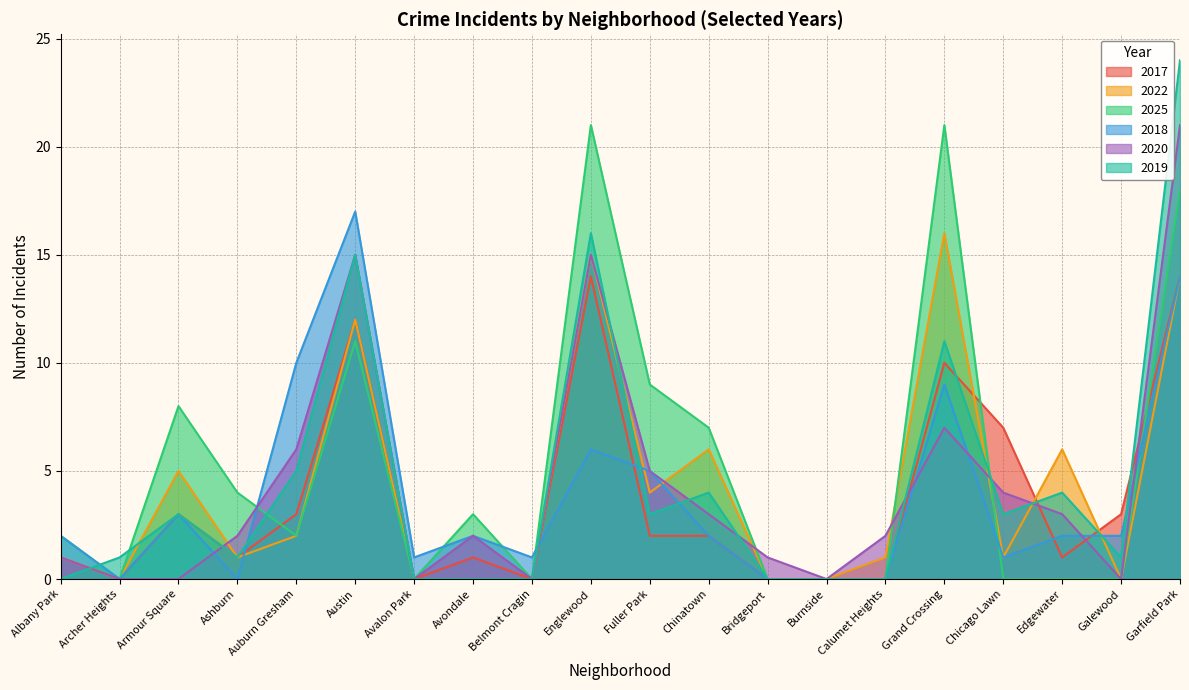

Rank the series by their maximum value, from lowest to highest.

2017, 2022, 2018, 2025, 2020, 2019